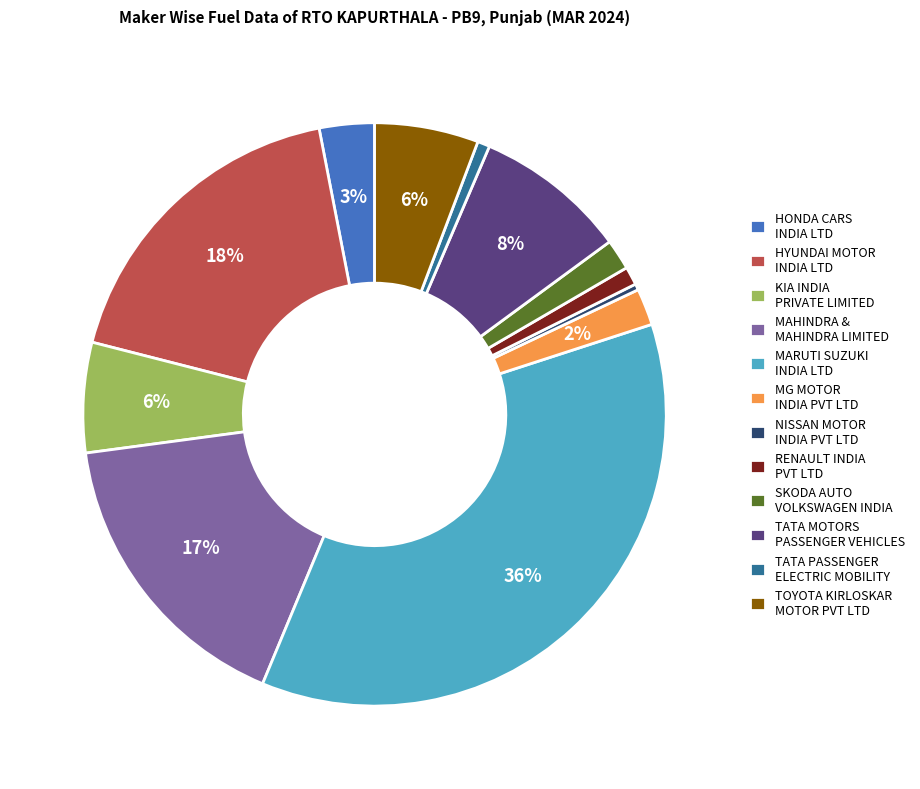

What is the largest slice in the pie chart?

MARUTI SUZUKI INDIA LTD